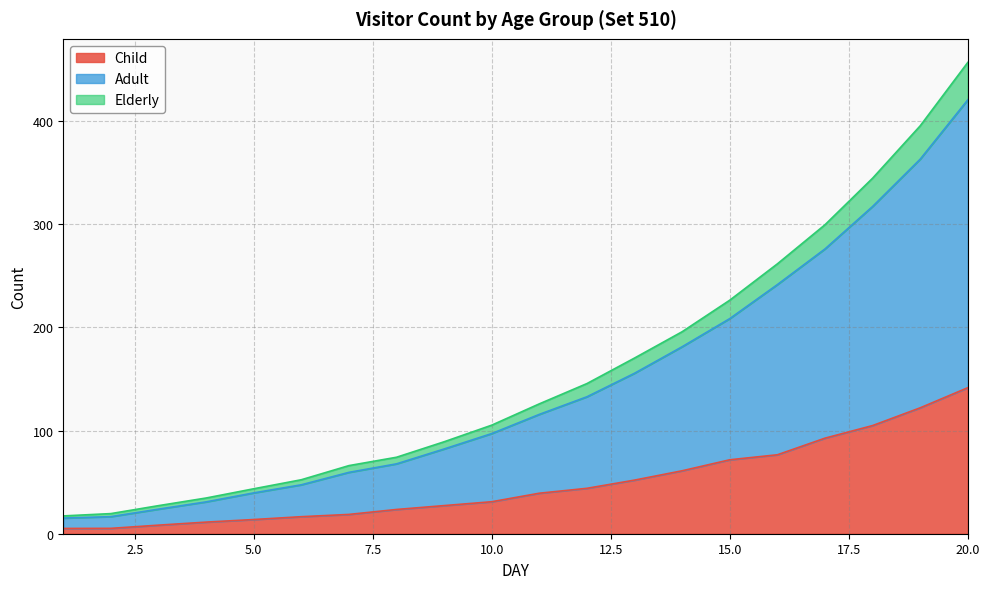

At which category is the sum across all series the highest?

20.0